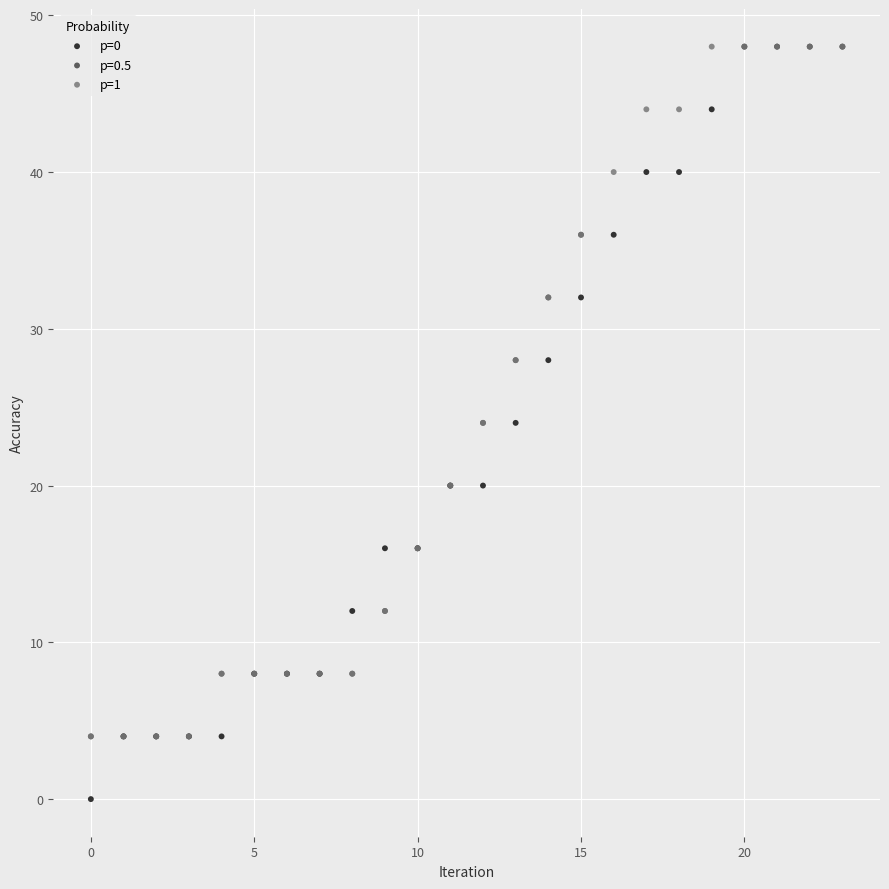

Which series contains the lowest Y value?

p=0